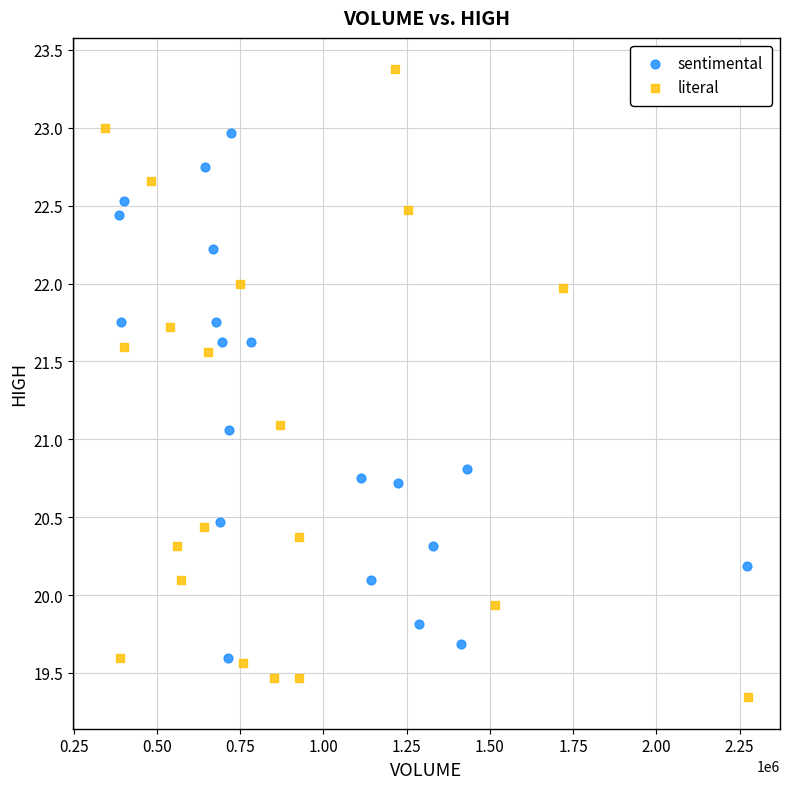

What are all the series names shown in the legend?

sentimental, literal